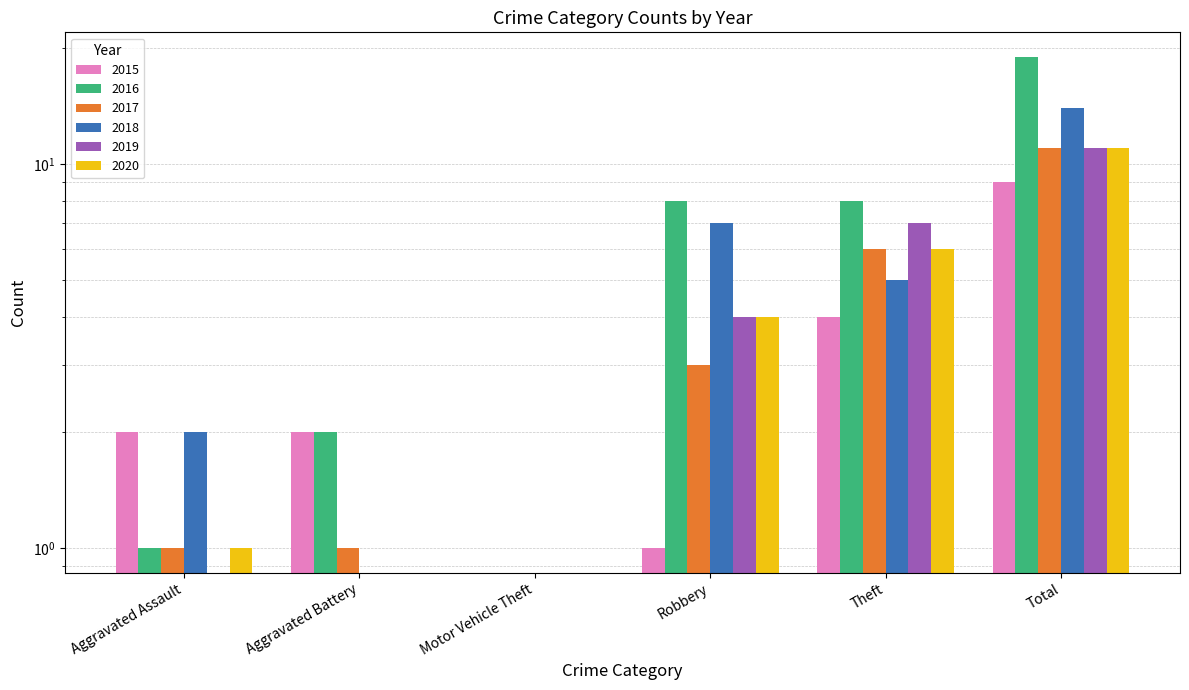

Are the bars grouped side by side (vs. stacked)?

Yes